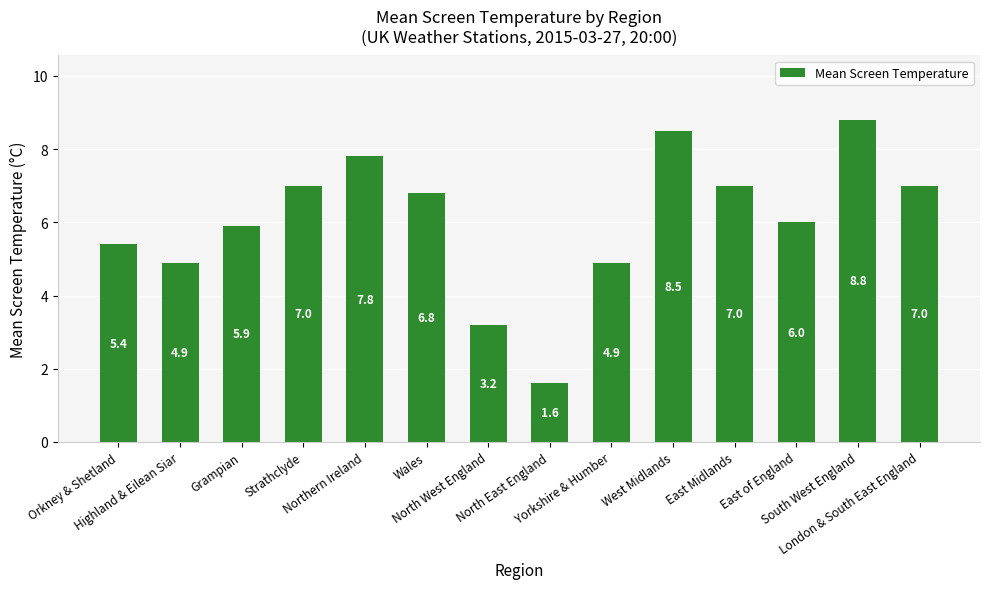

What is the minimum value shown in the chart?

1.6